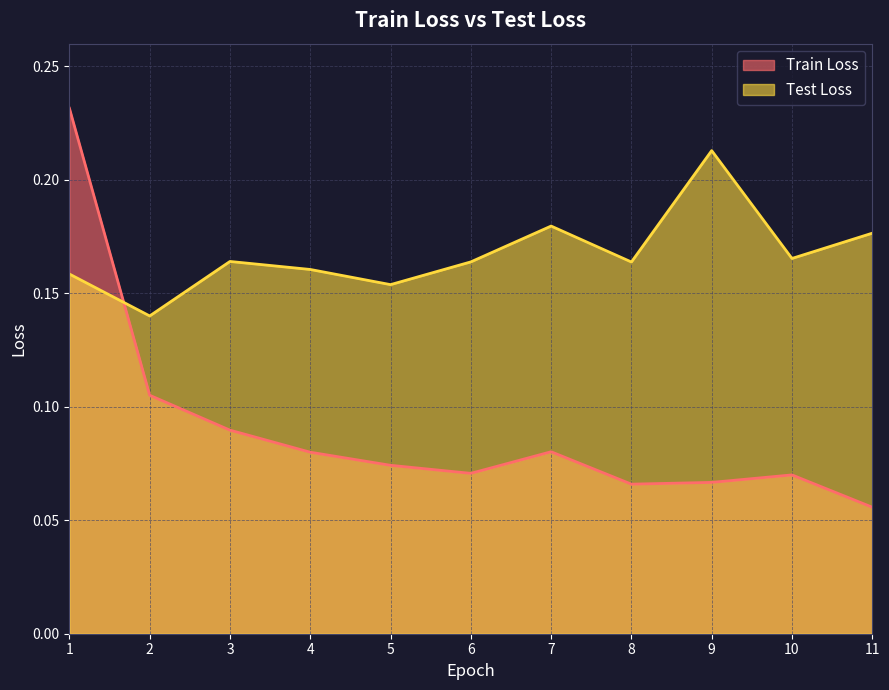

At which category is the sum across all series the highest?

1